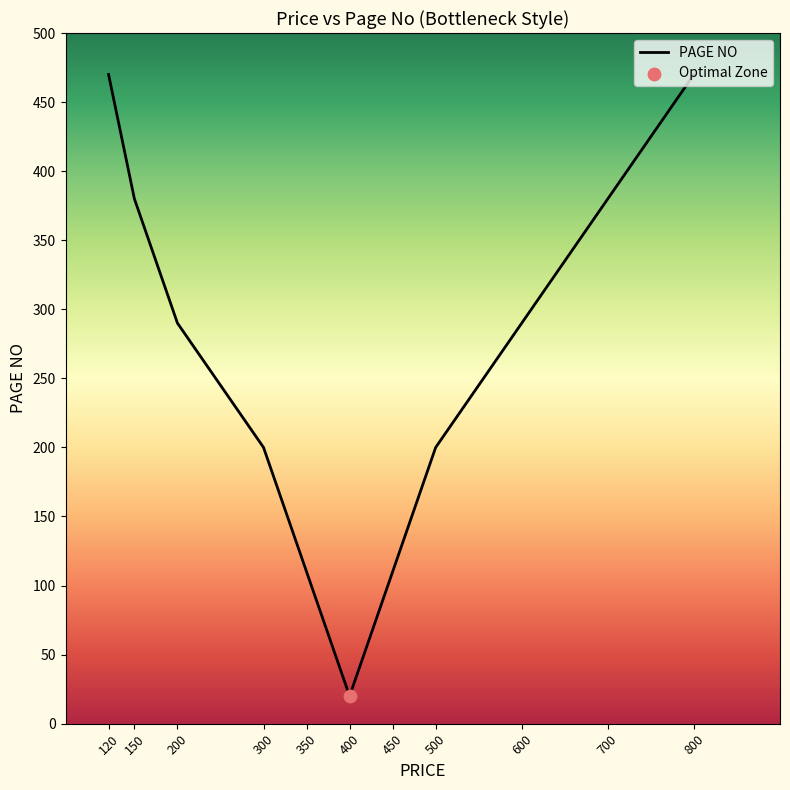

What is the change in value from 200 to 350?

-180